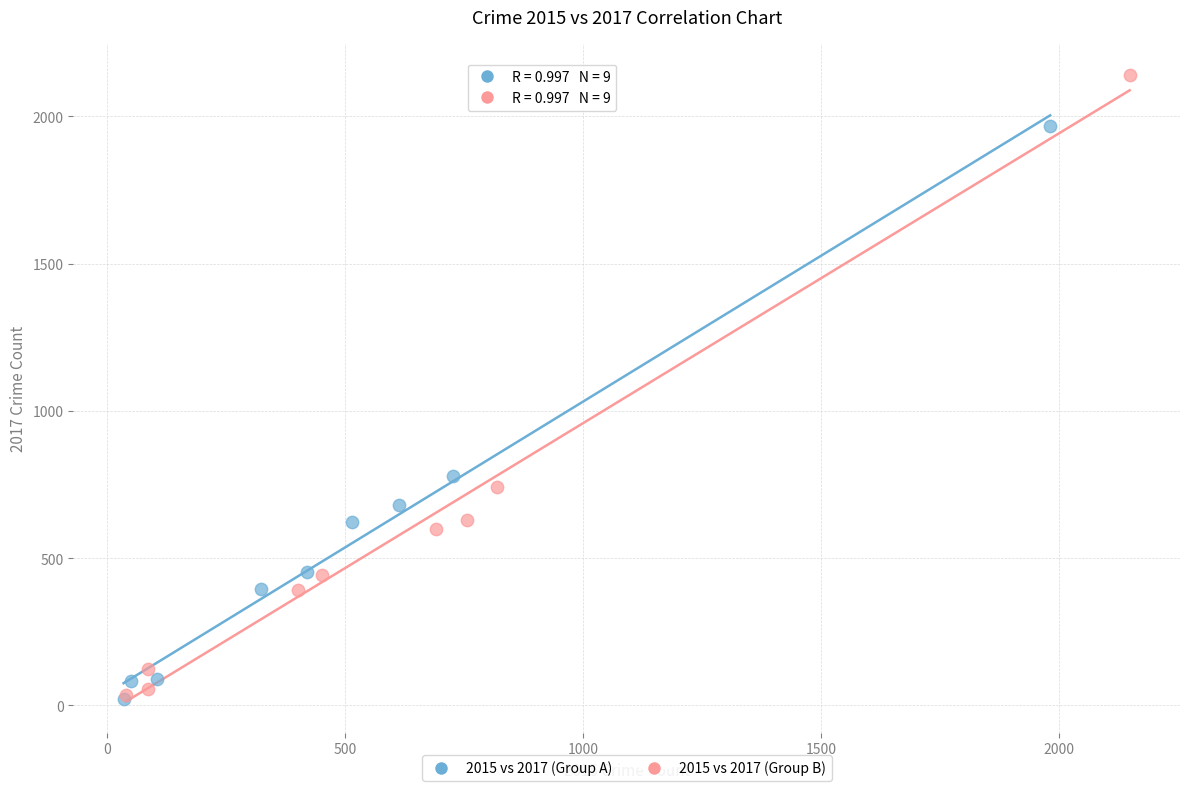

What are all the series names shown in the legend?

2015 vs 2017 (Group A), 2015 vs 2017 (Group B)